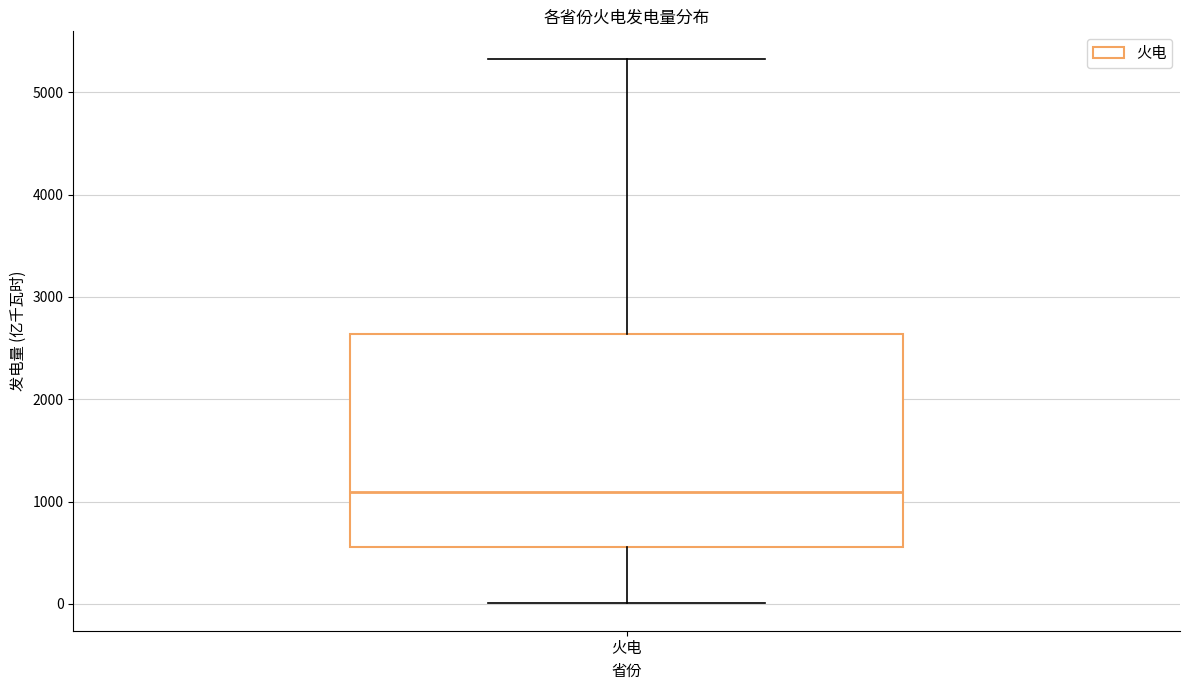

Where does the upper whisker of the box for 火电 end on the y-axis? The values are not printed on the chart, so give them approximately, as read against the axis.

5300